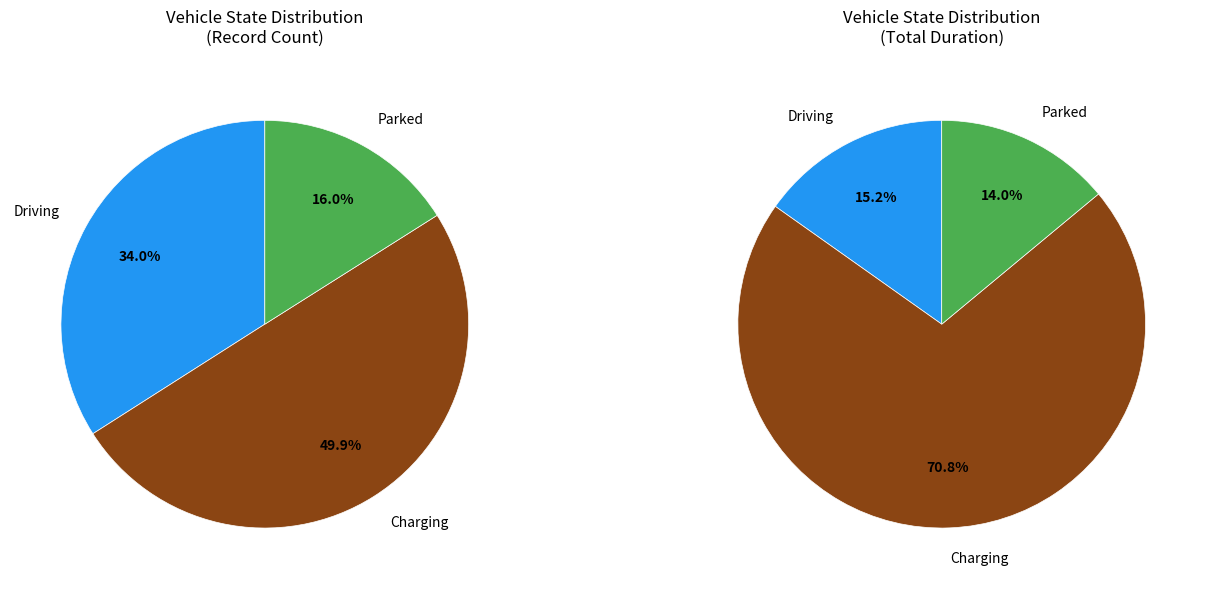

How many segments does this pie chart have?

3